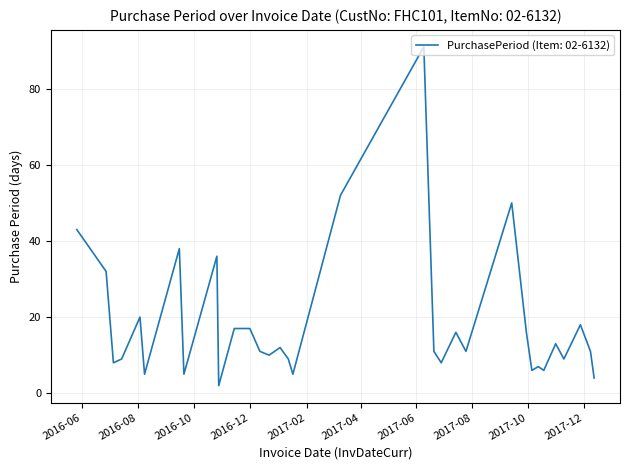

What is the difference between the maximum and minimum values?

89